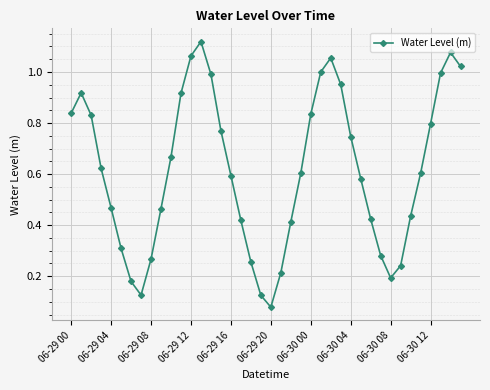

How many interior local peaks (higher than both neighbors) does the data have?

4